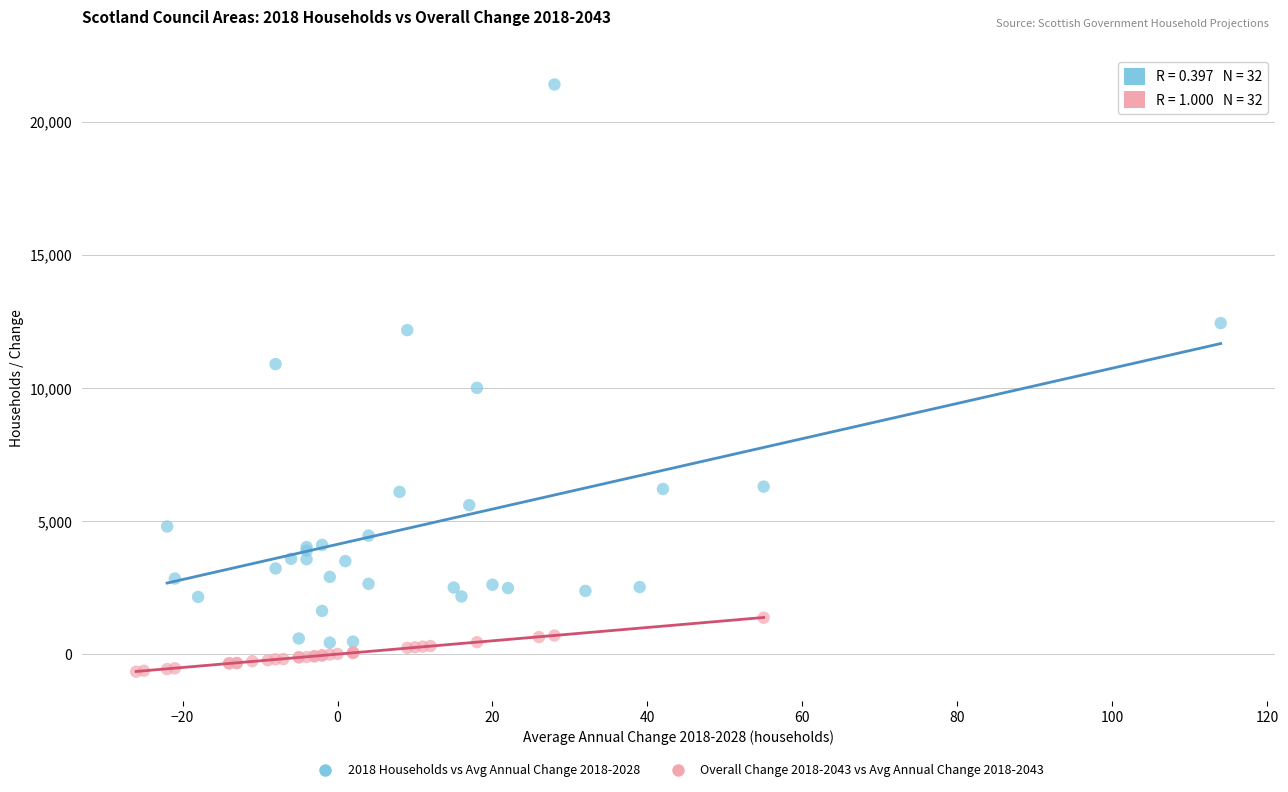

Which series reaches the maximum Y coordinate?

2018 Households vs Avg Annual Change 2018-2028